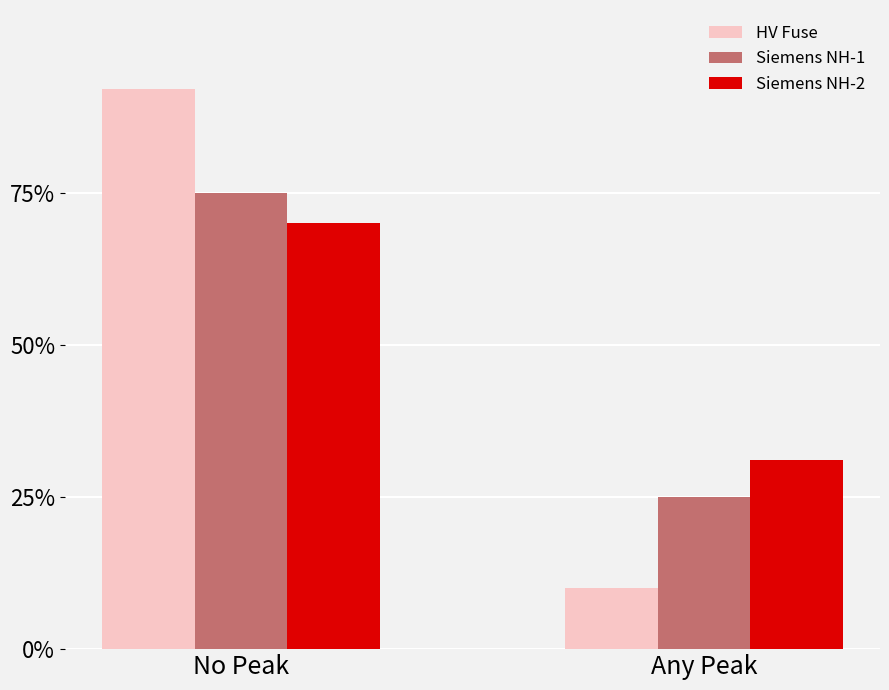

At Any Peak, list the series in order from smallest to largest.

HV Fuse, Siemens NH-1, Siemens NH-2